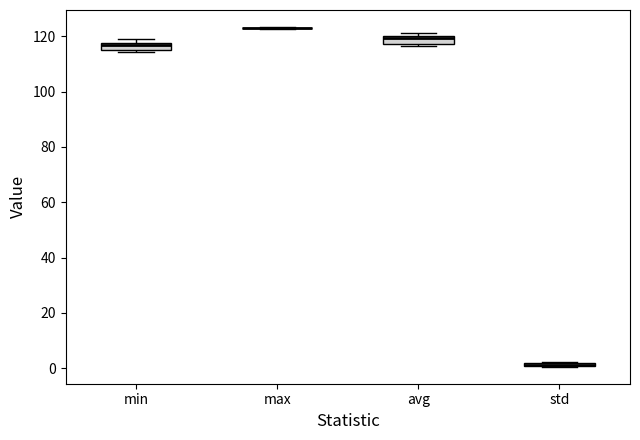

Where does the median line of the box for min sit on the y-axis? The values are not printed on the chart, so give them approximately, as read against the axis.

116